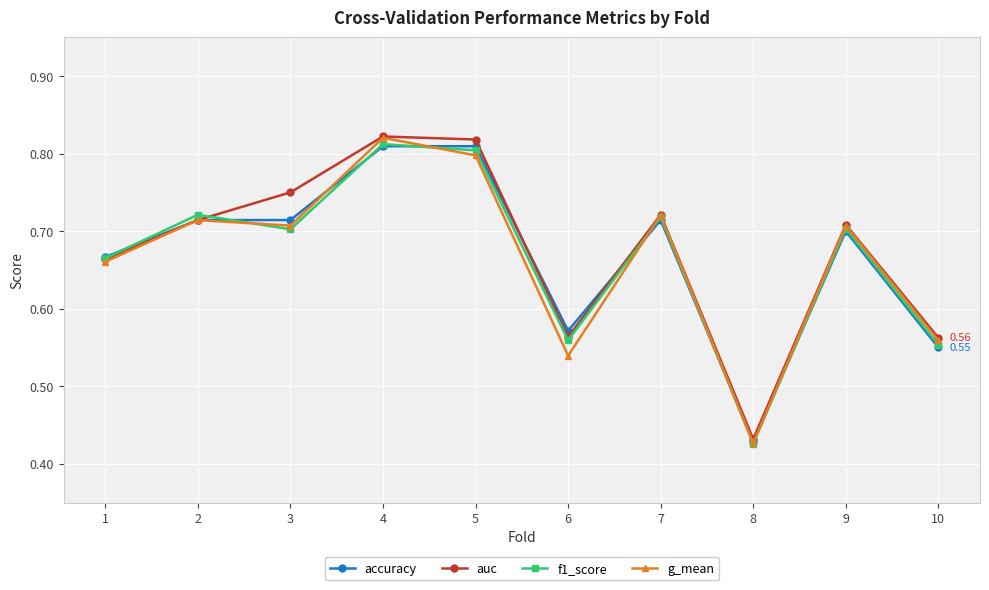

At how many categories does at least one series exceed 0?

10